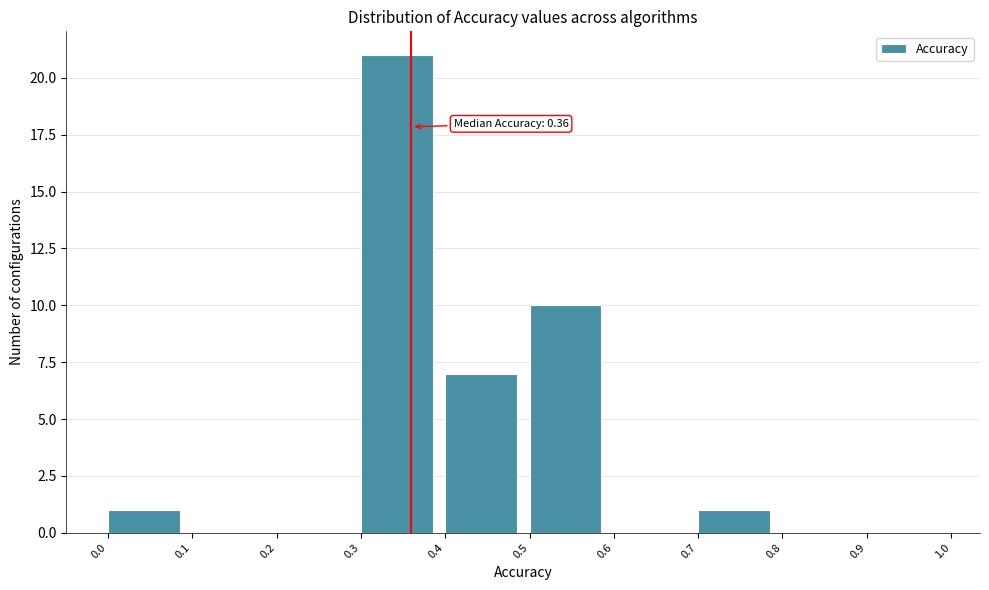

Which range on the x-axis has the tallest bar?

0.3 to 0.4